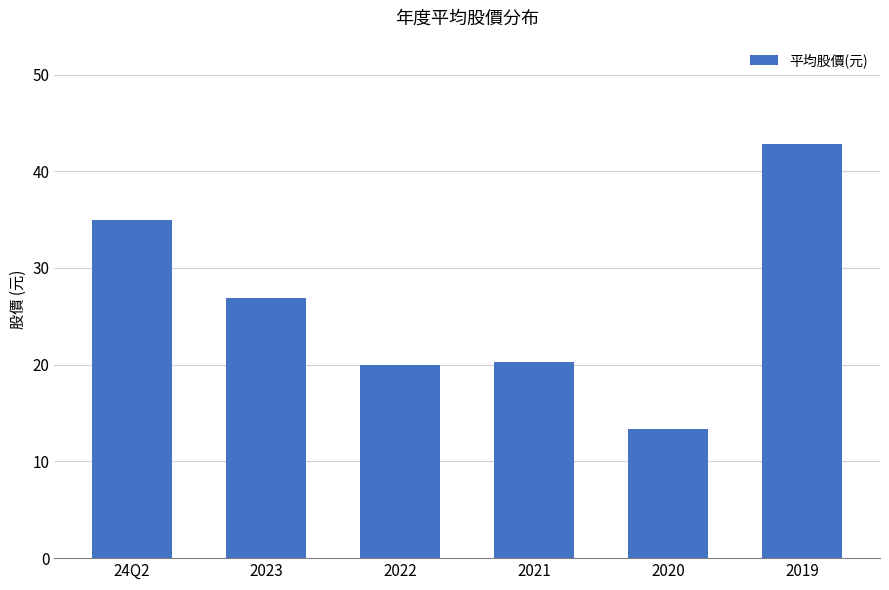

What is the difference between the values at 2019 and 2022?

22.8